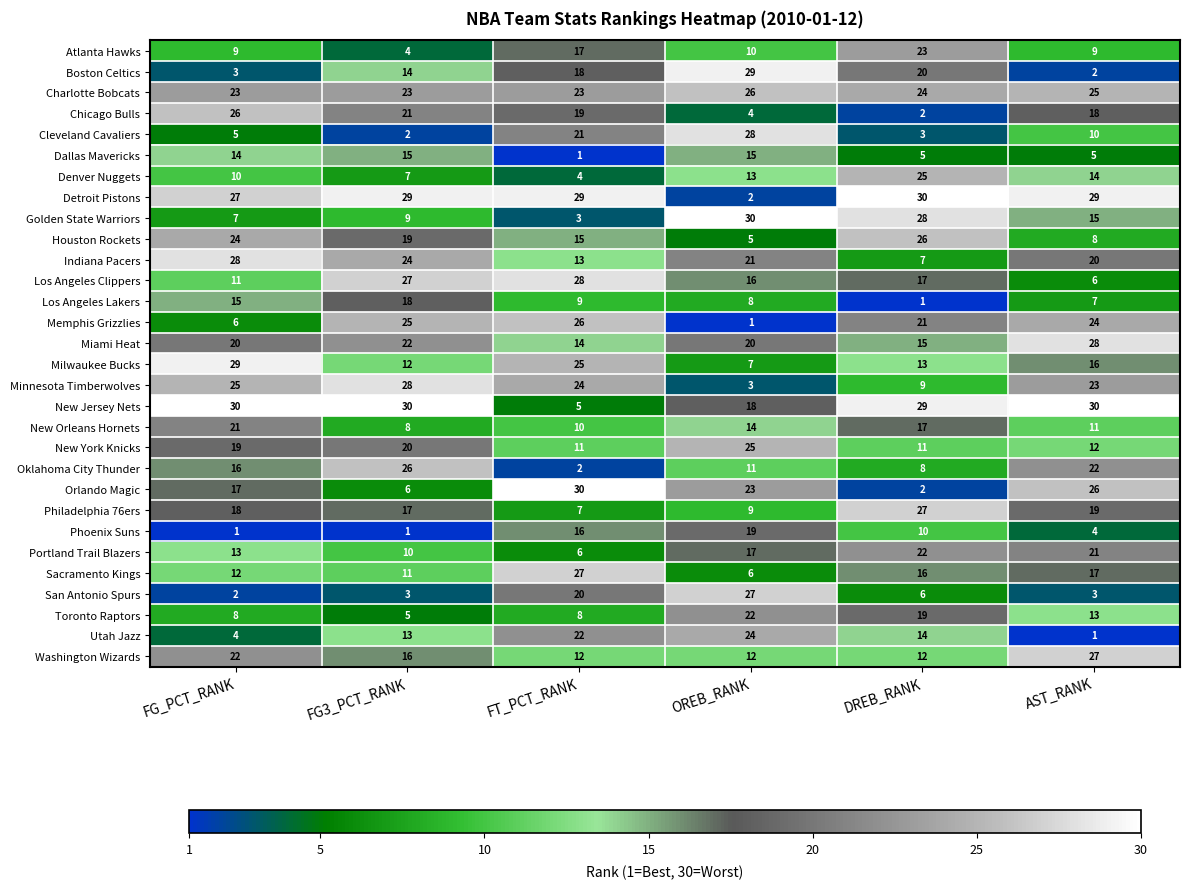

What is the difference between the maximum and second lowest values in the Minnesota Timberwolves series?

19